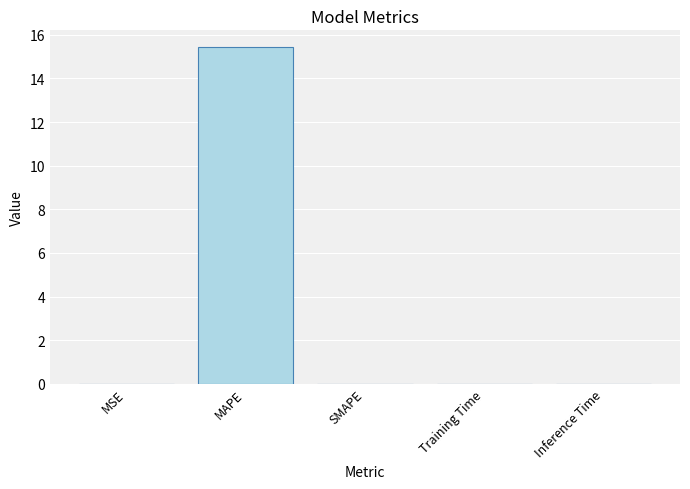

The value at Training Time is 0.0. True or false?

True